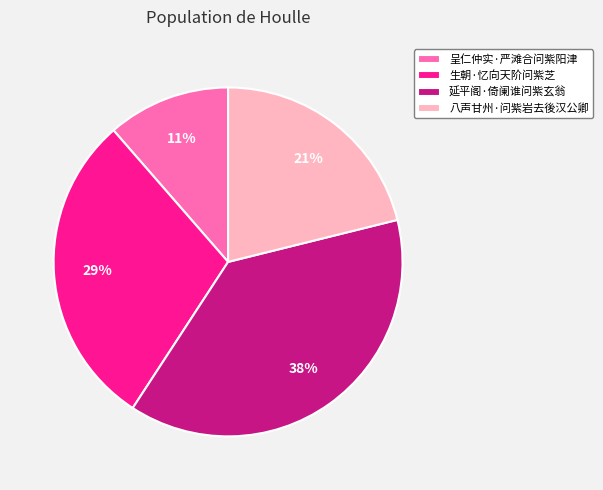

Count the number of slices in the pie.

4